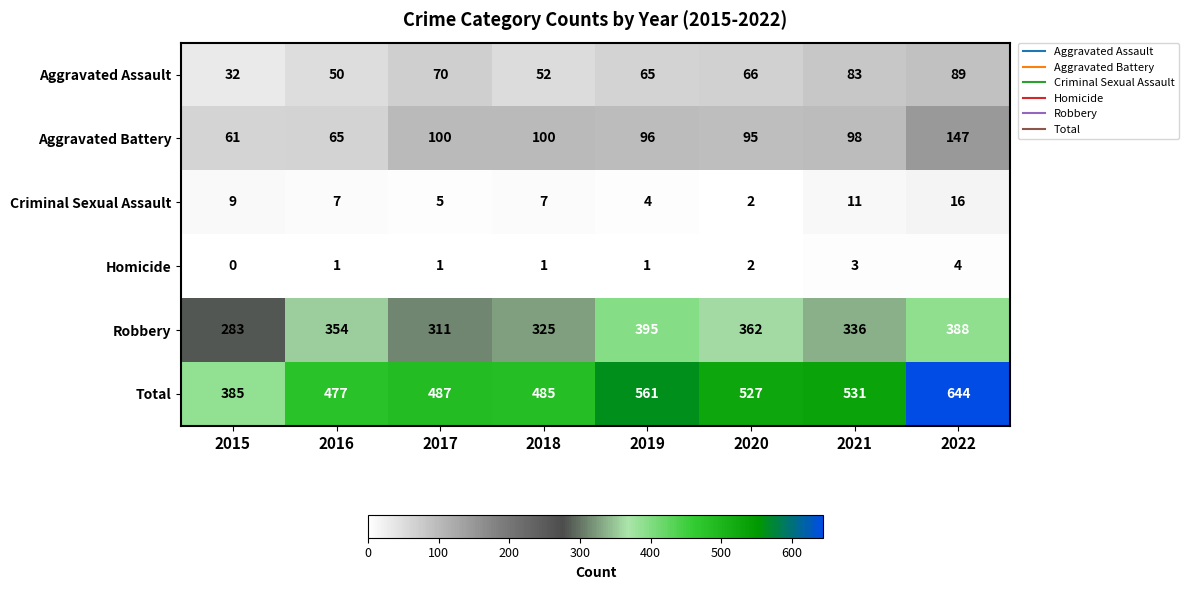

At which category does the chart reach its peak across all series?

2022